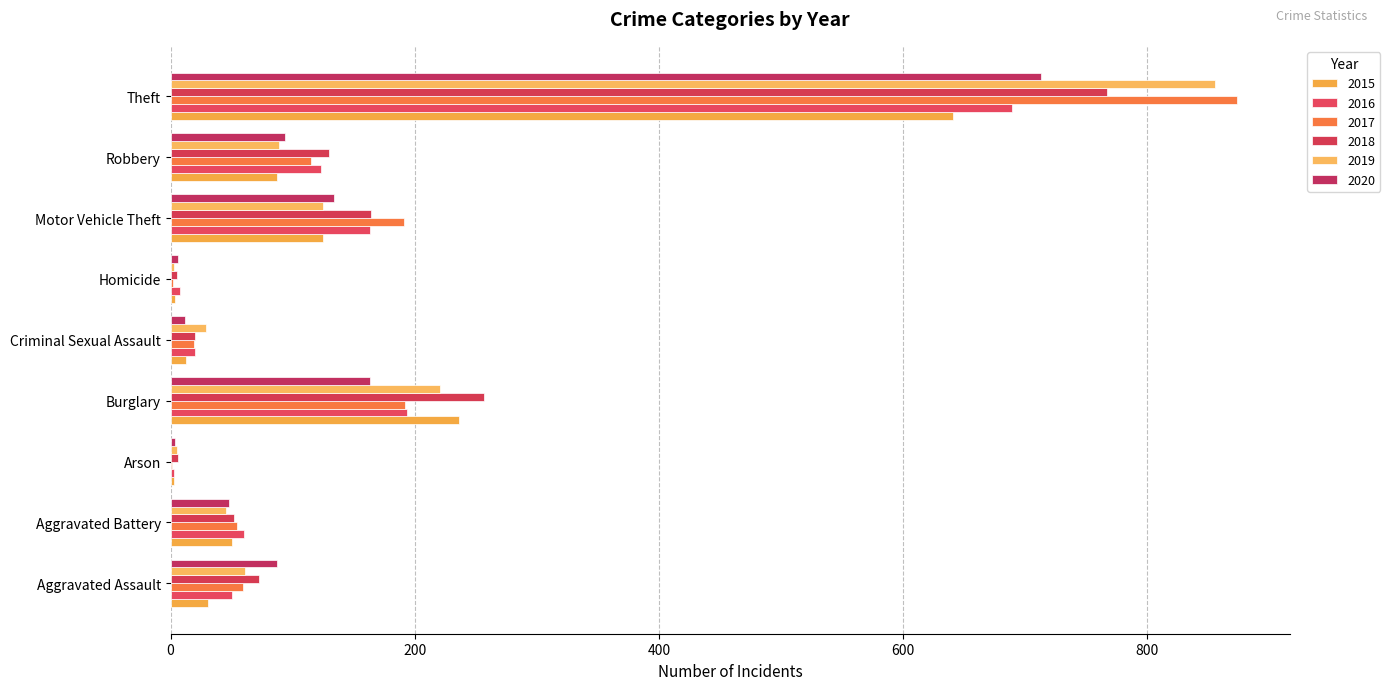

How many distinct data groups are displayed?

6